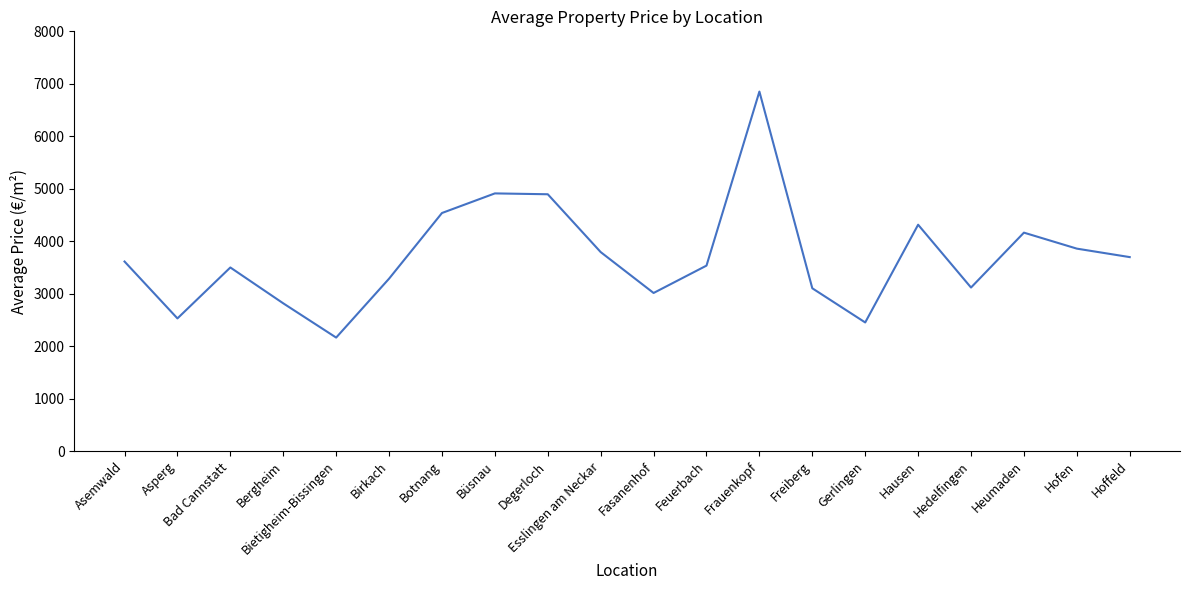

What is the smallest value displayed?

2162.5